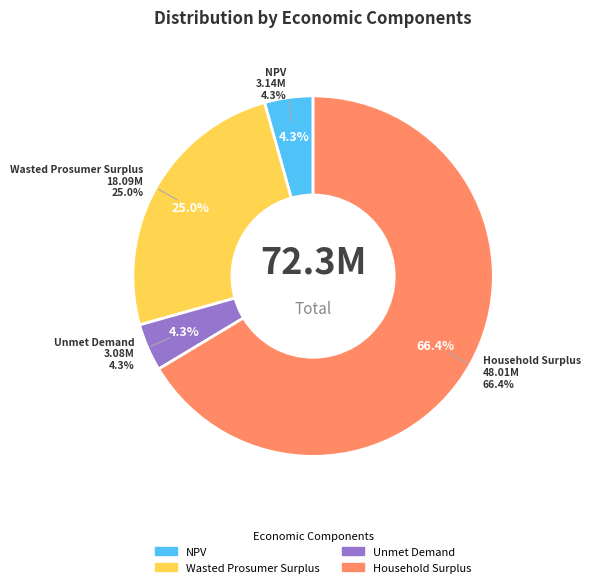

Do NPV and Household Surplus together represent more than half of the pie?

Yes